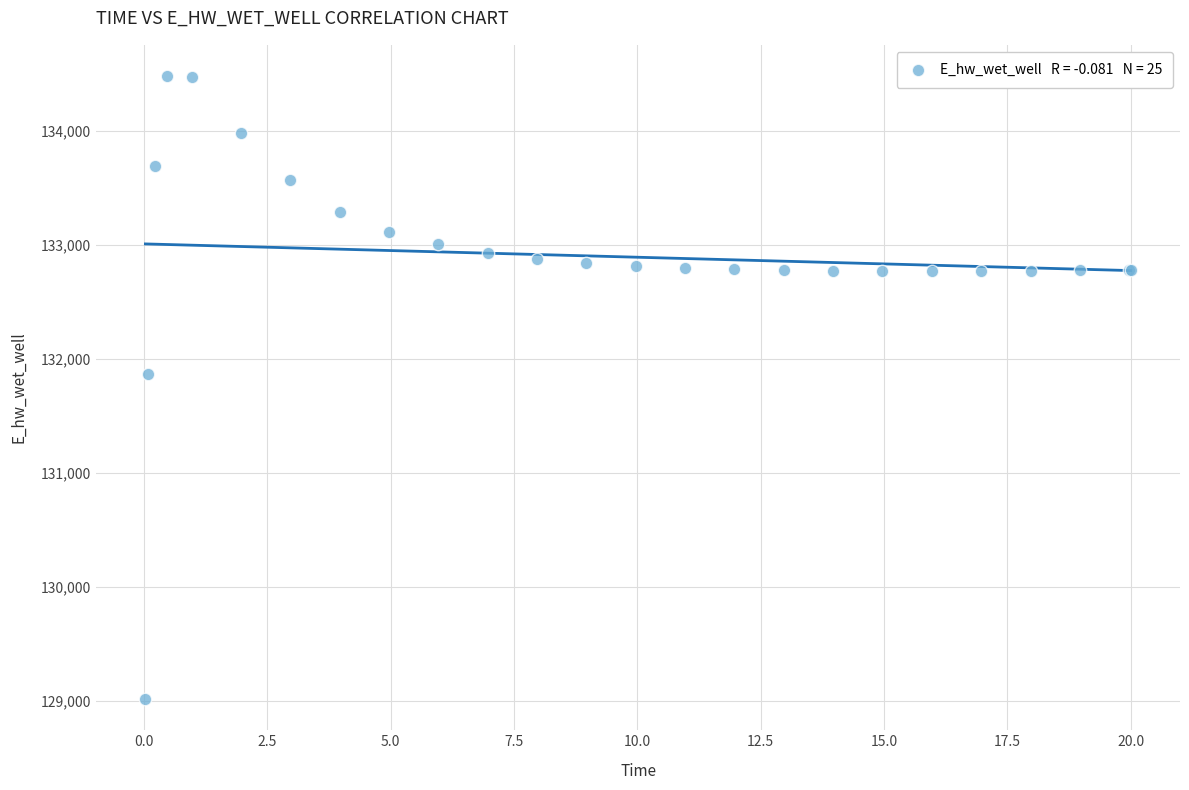

What Y value in the scatter plot is closest to 131748?

131867.1